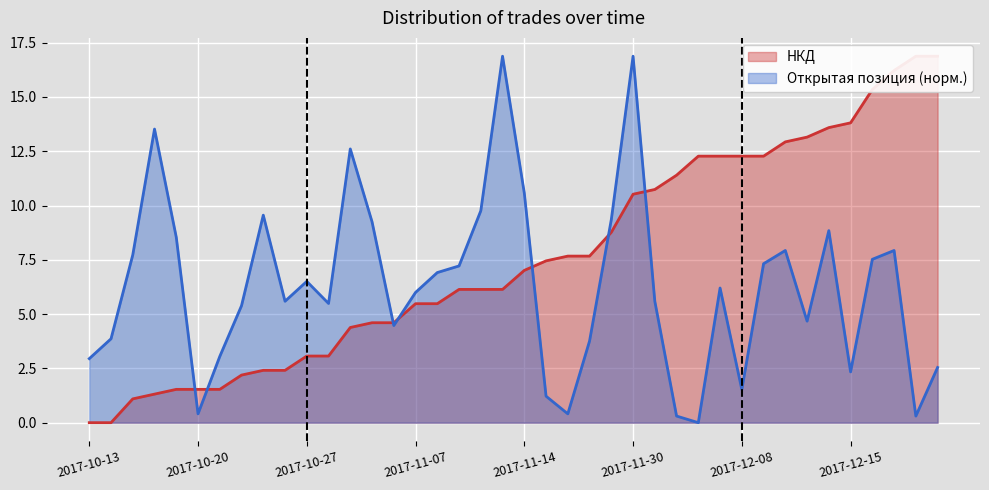

List the series in order of their overall mean, highest first.

НКД, Открытая позиция